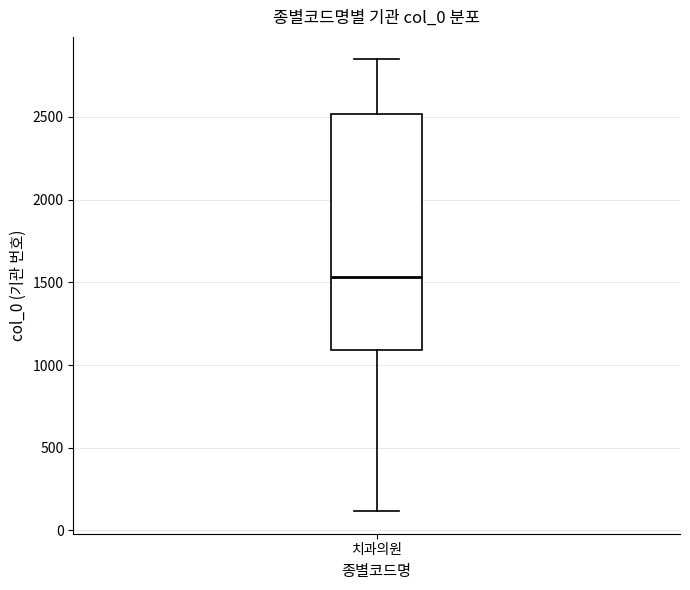

Where does the upper whisker of the box for 치과의원 end on the y-axis? The values are not printed on the chart, so give them approximately, as read against the axis.

2850